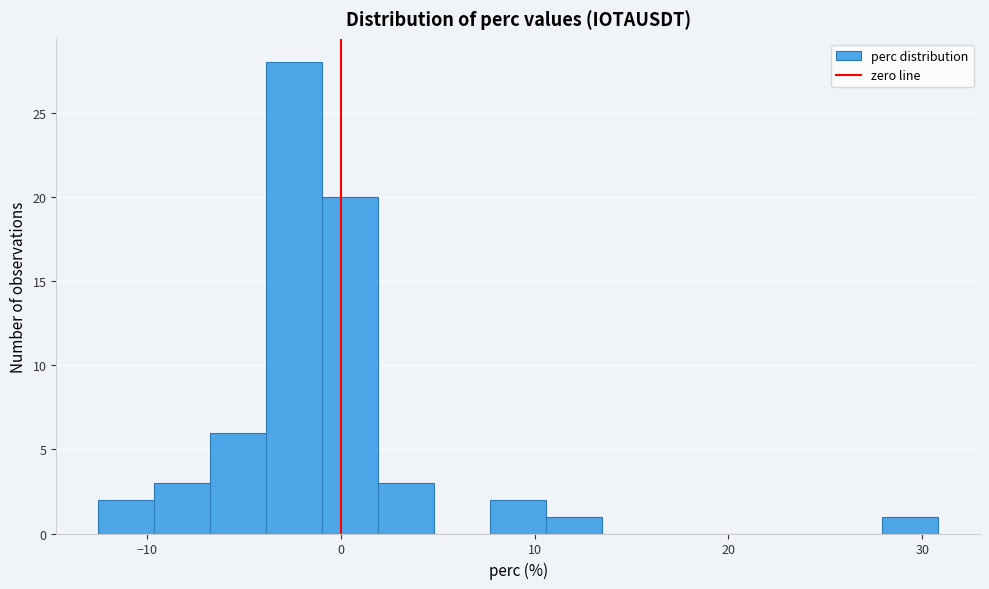

Around what value on the x-axis is the tallest bar? Give the approximate position of its centre, as read against the axis.

-2